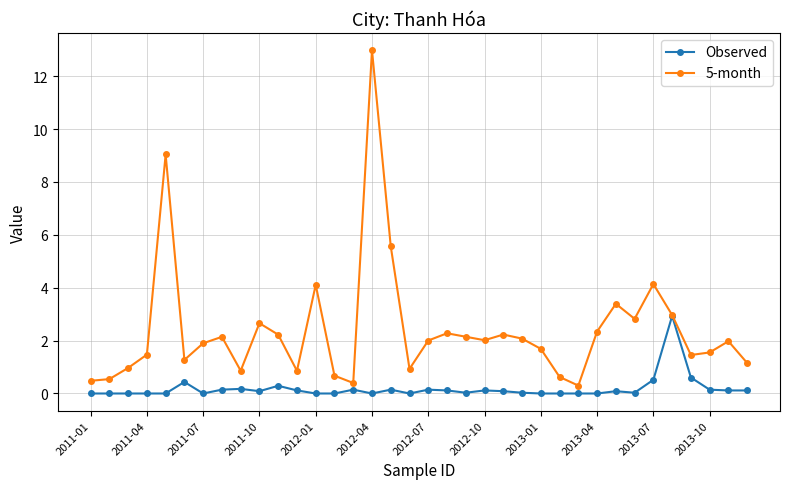

Which series has the widest spread of values?

5-month